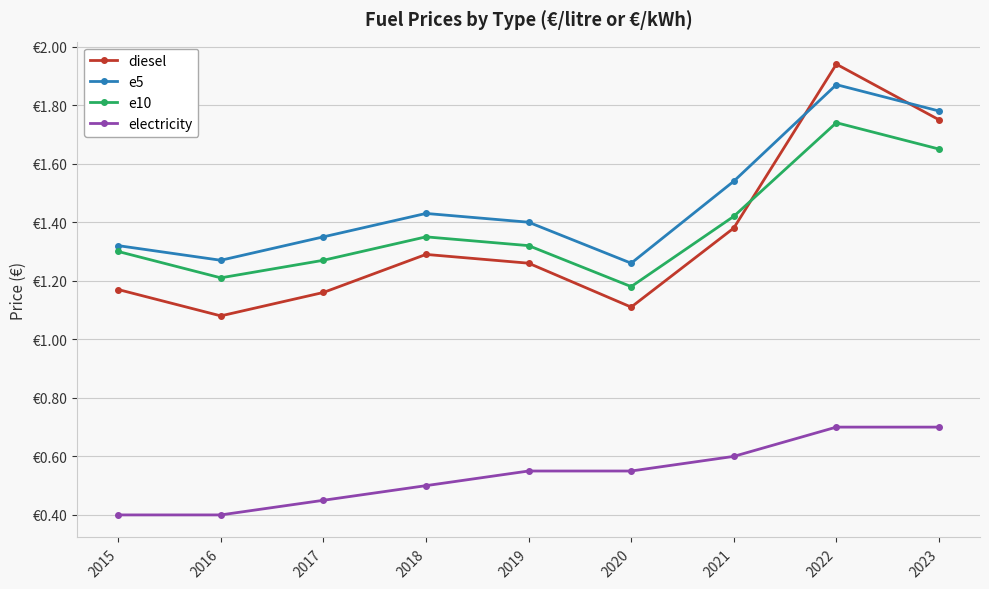

What is the value of the electricity point at the 9th from the left?

0.7